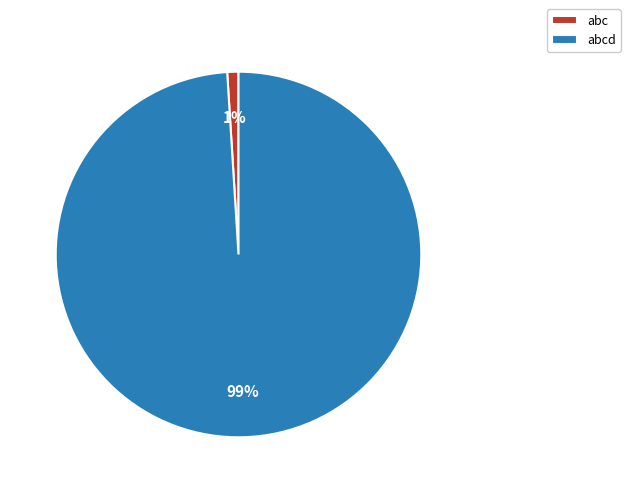

Which slice is the smallest?

abc